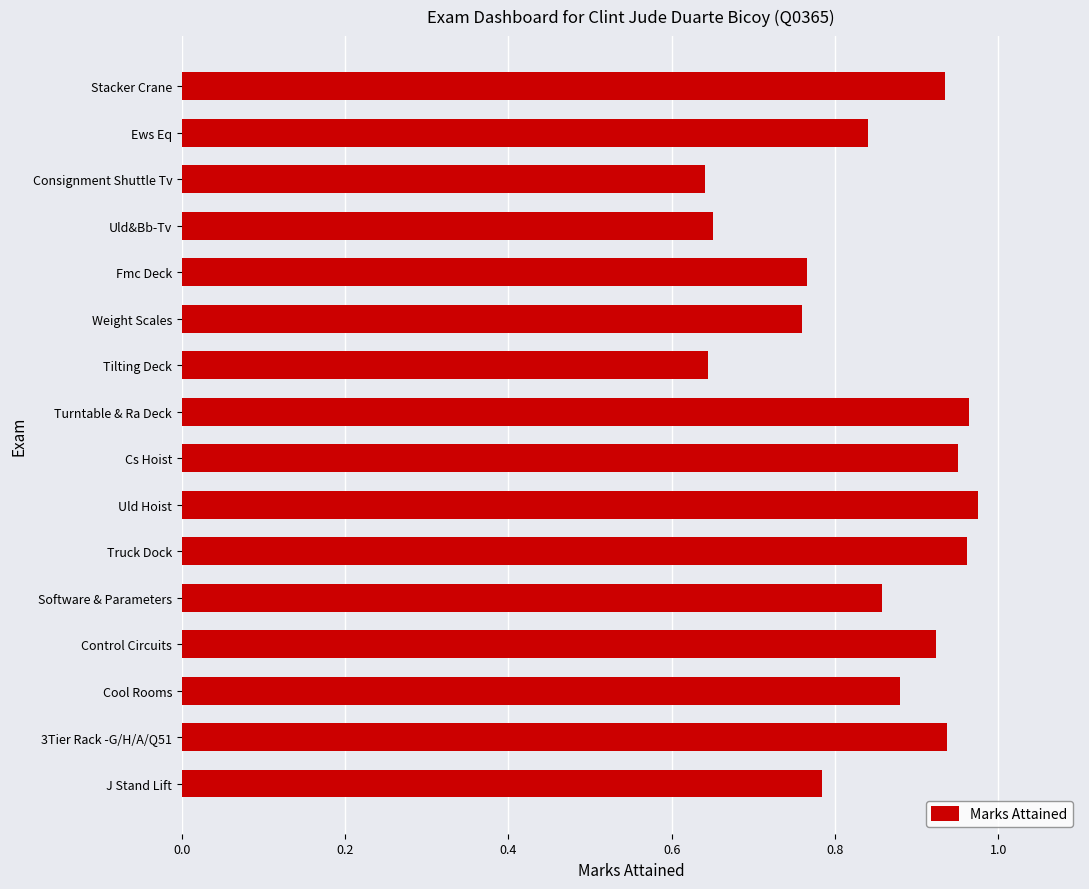

Count the number of data series in this chart.

1